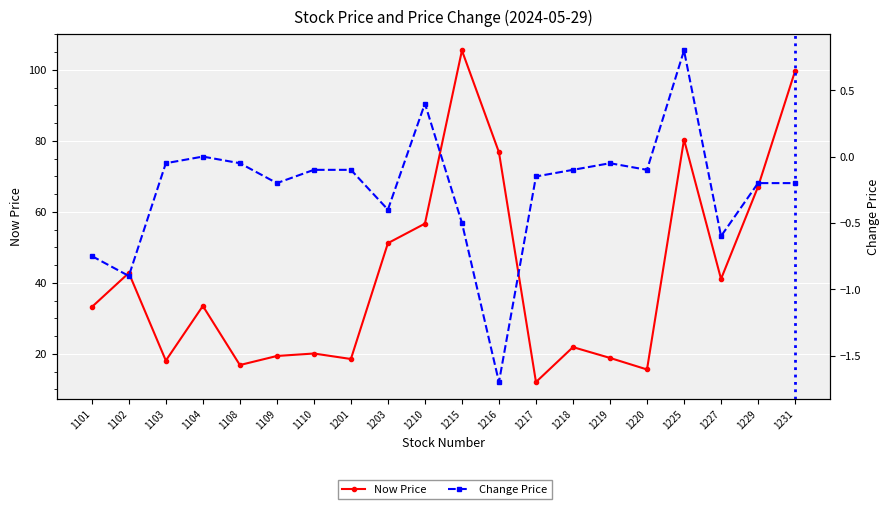

What is the difference between the second highest and second lowest values in the Change Price series?

1.3